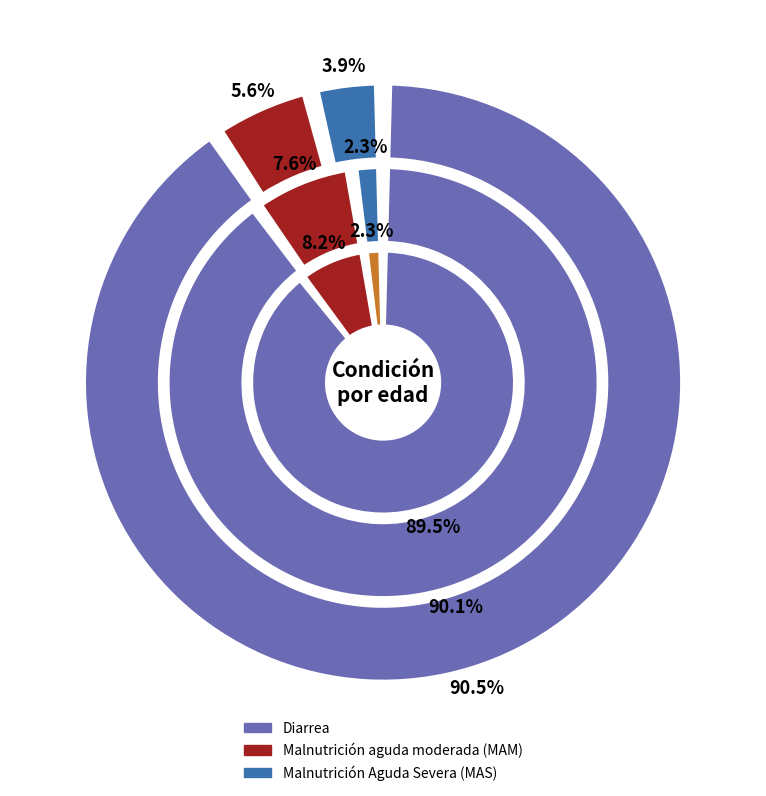

Rank the categories by 6-11 meses value from lowest to highest.

Malnutrición Aguda Severa (MAS), Malnutrición aguda moderada (MAM), Diarrea